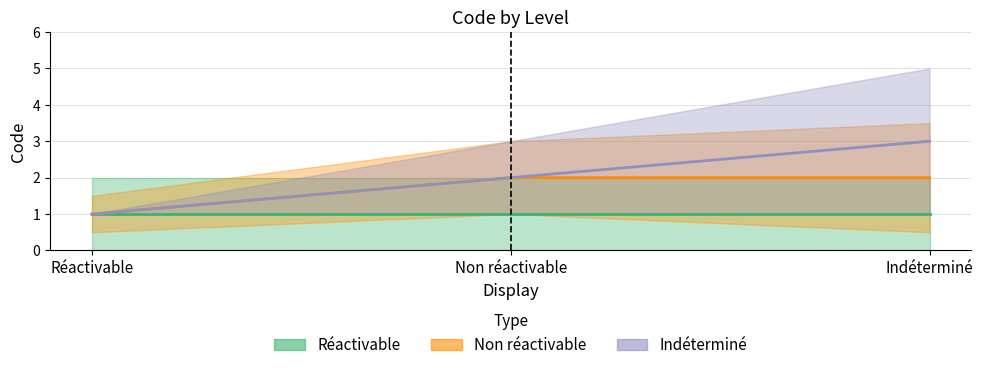

Which has a higher value, 1 or 0?

1